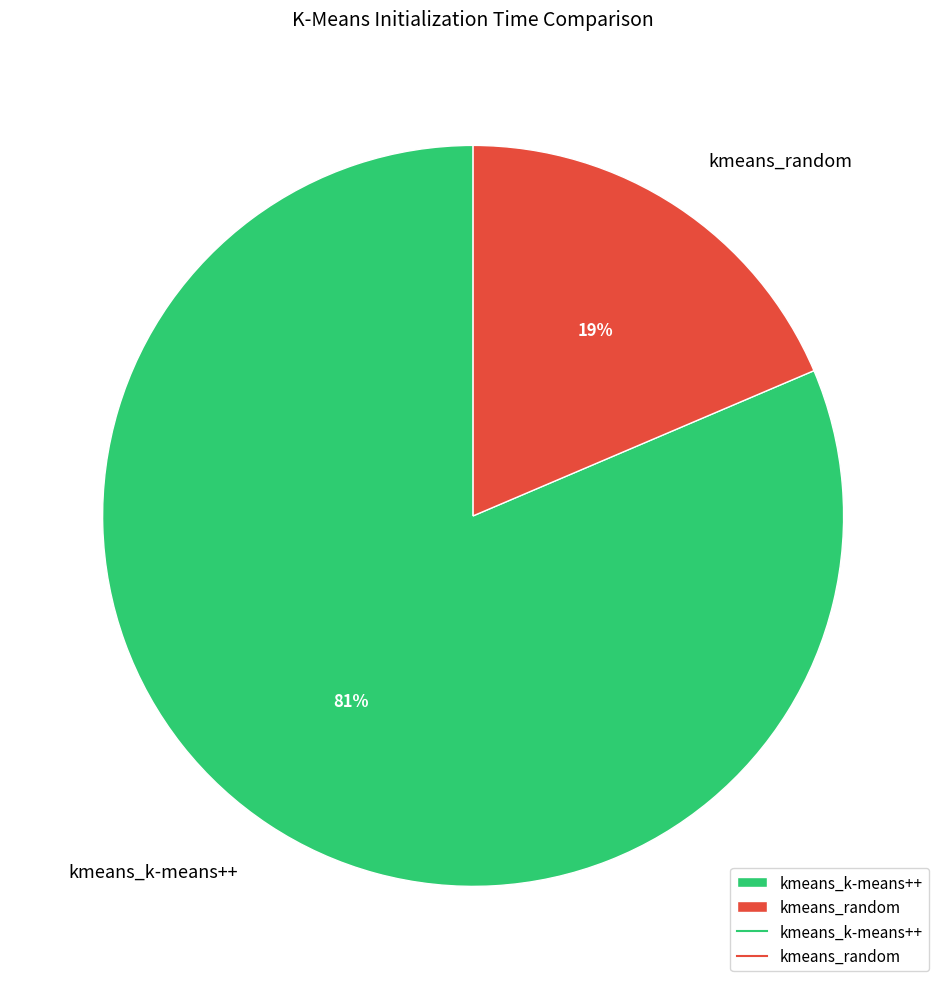

Which slice is the largest?

kmeans_k-means++